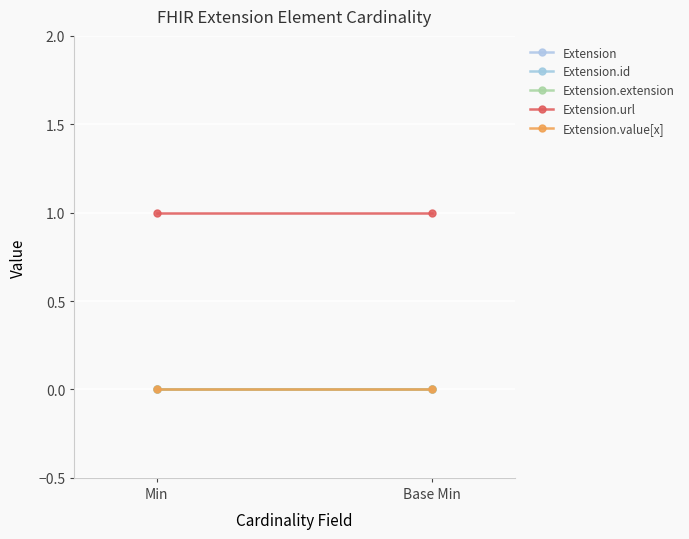

Between Min and Base Min, which is larger?

Min